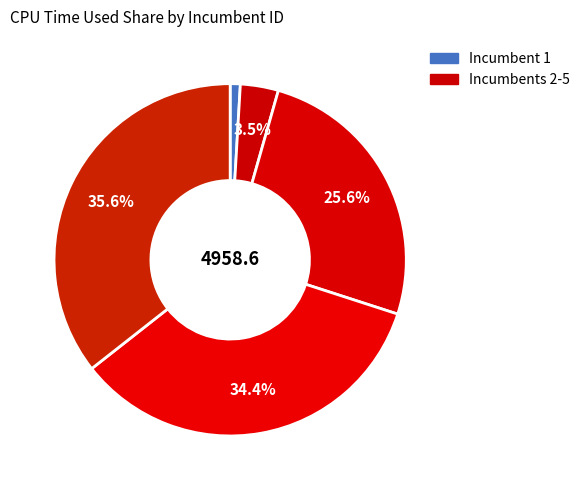

How many slices are in this pie chart?

5